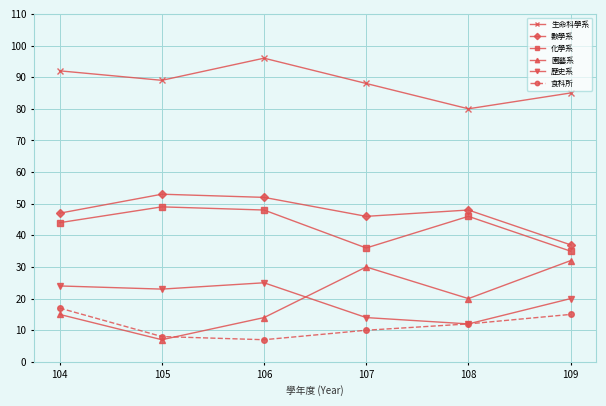

What is the difference between the 園藝系 values at 106 and 108?

6